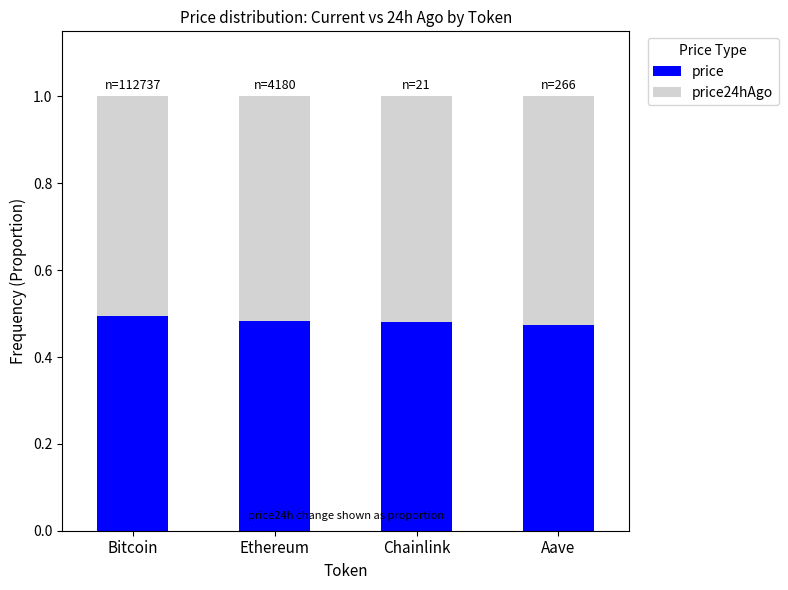

The price series shows 0.8 at Ethereum. True or false?

False